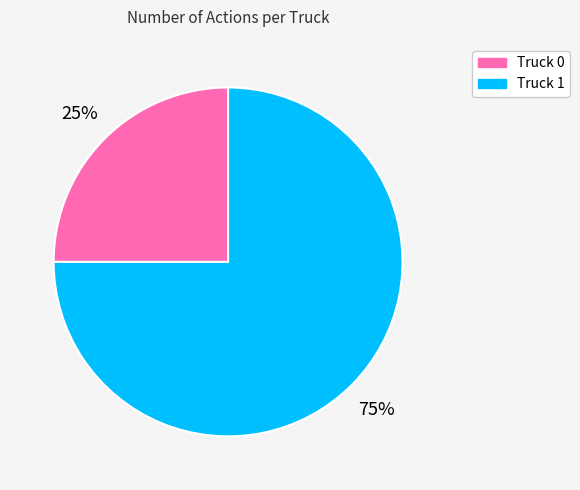

To the nearest percent, what is the difference between the largest and smallest slice percentages?

50%